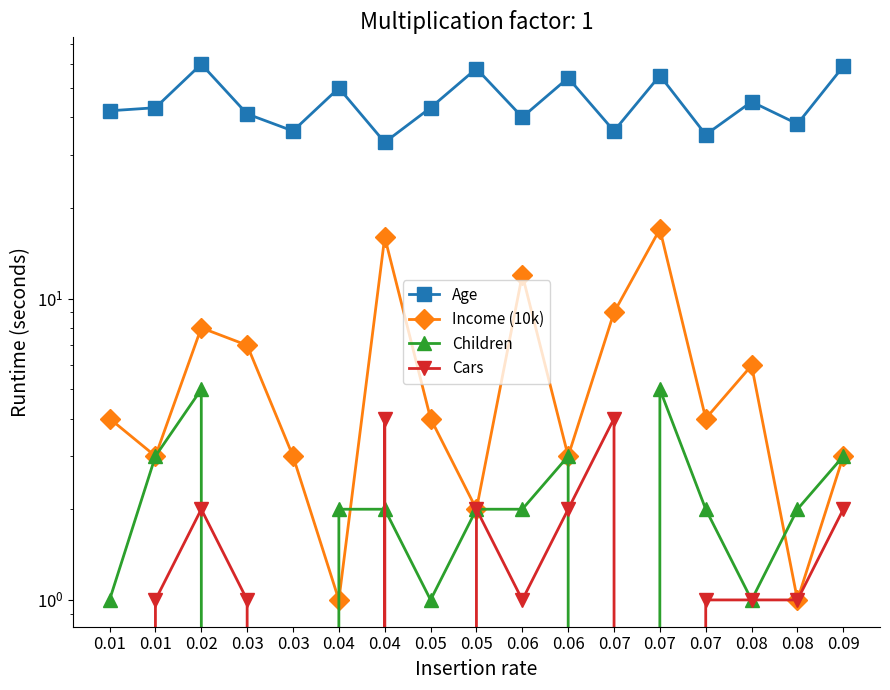

How many positive values does the Children series have?

14